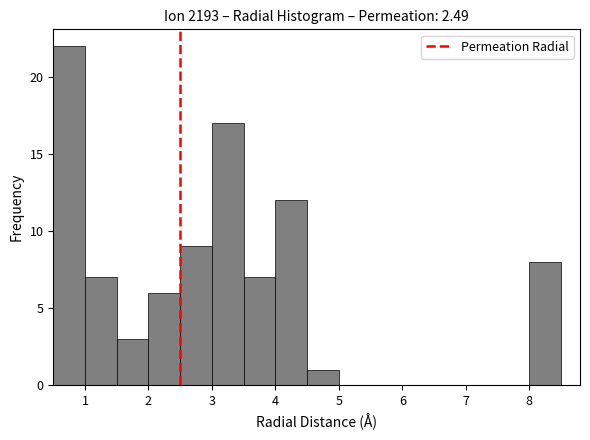

Reading left to right, transcribe this chart: for each bar, give the range it covers on the x-axis and its height. The values are not printed on the chart, so give them approximately, as read against the axis.

0.5 to 1.0: 22
1.0 to 1.5: 7
1.5 to 2.0: 3
2.0 to 2.5: 6
2.5 to 3.0: 9
3.0 to 3.5: 17
3.5 to 4.0: 7
4.0 to 4.5: 12
4.5 to 5.0: 1
5.0 to 5.5: 0
5.5 to 6.0: 0
6.0 to 6.5: 0
6.5 to 7.0: 0
7.0 to 7.5: 0
7.5 to 8.0: 0
8.0 to 8.5: 8